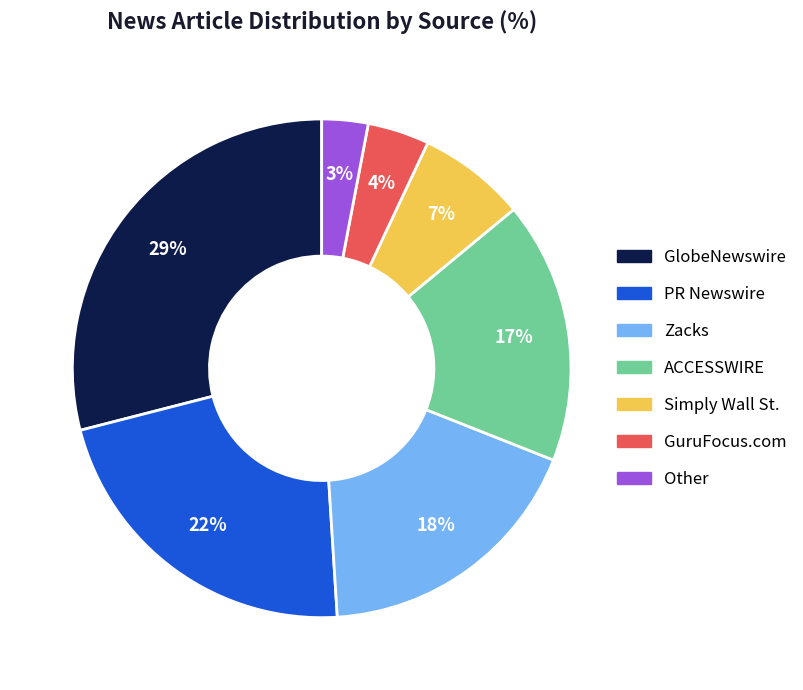

True or false: GuruFocus.com accounts for 10% of the total.

False